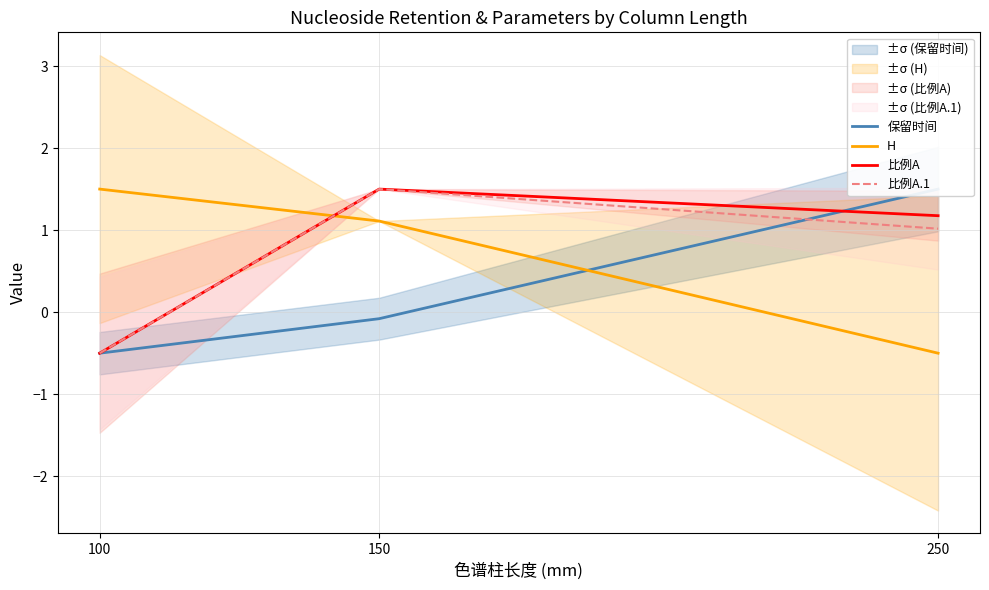

At which category is the sum across all series the highest?

150